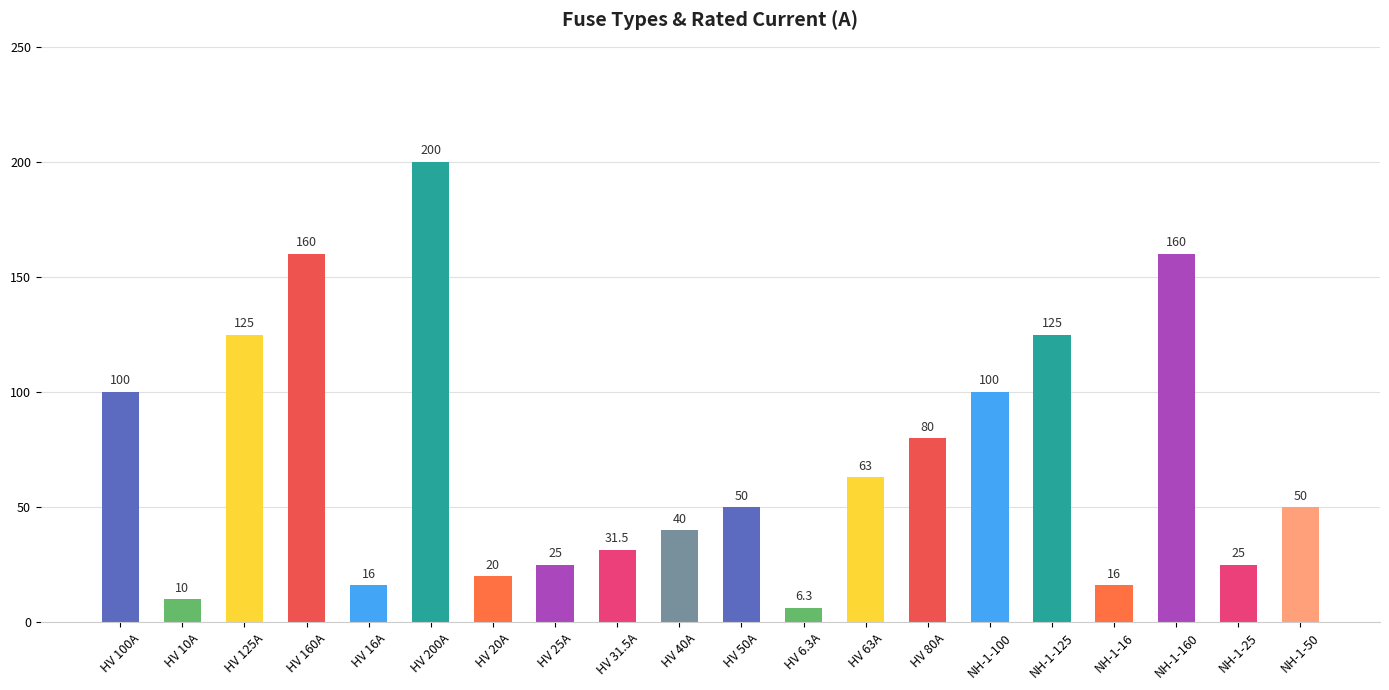

What is the ratio of the value at HV 25A to the value at HV 40A?

0.6